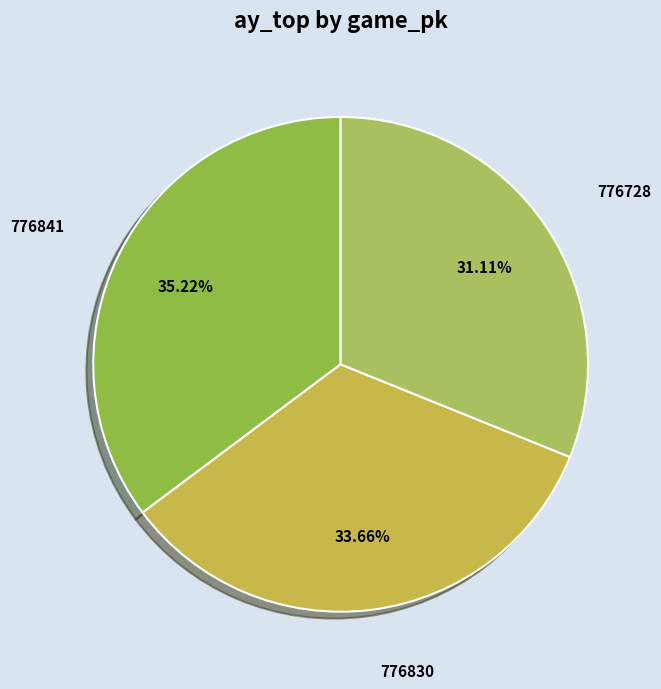

Count the number of slices in the pie.

3